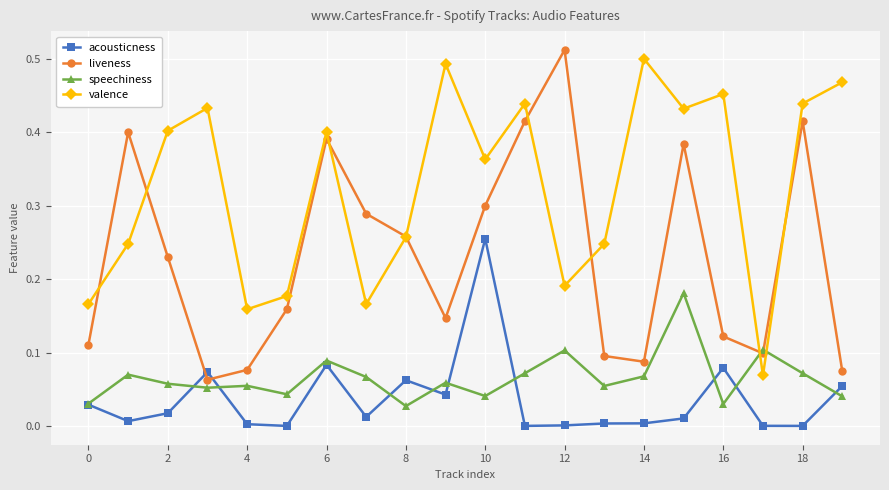

In valence, how many points are higher than both neighbors (excluding endpoints)?

6